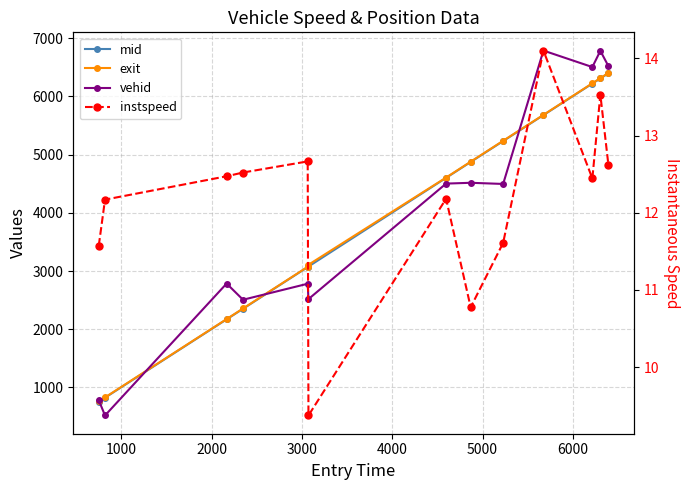

Is the value of exit at 5000 greater than the value of instspeed at 6000?

Yes